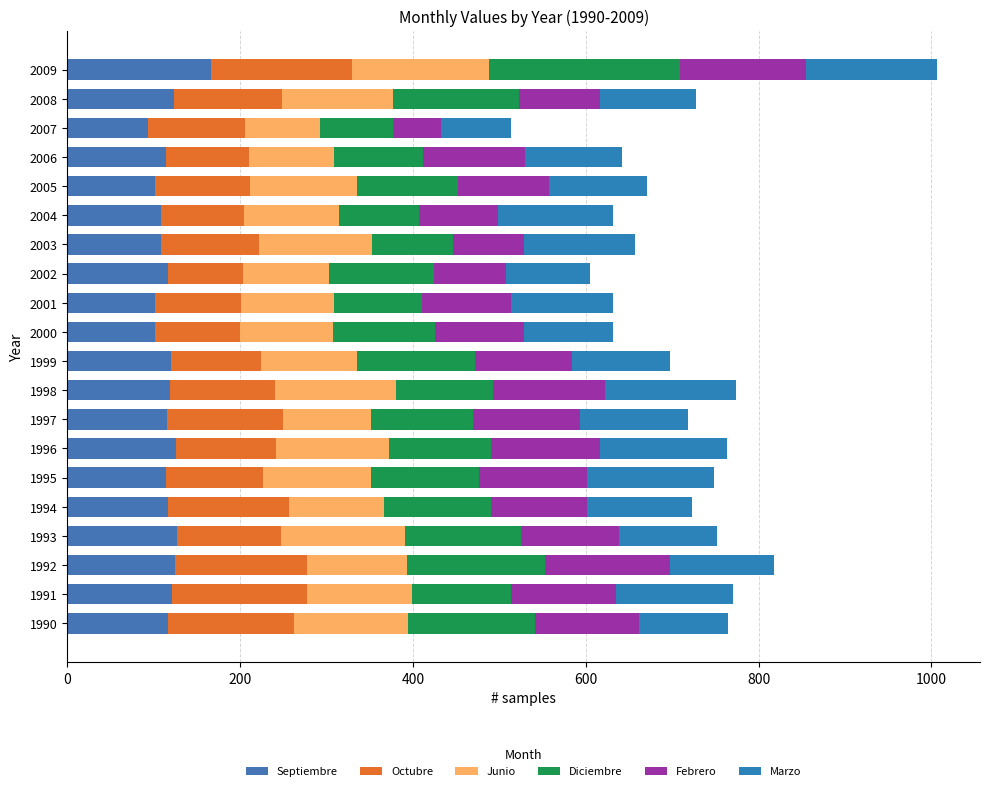

How many values in the Septiembre series are below 117?

9